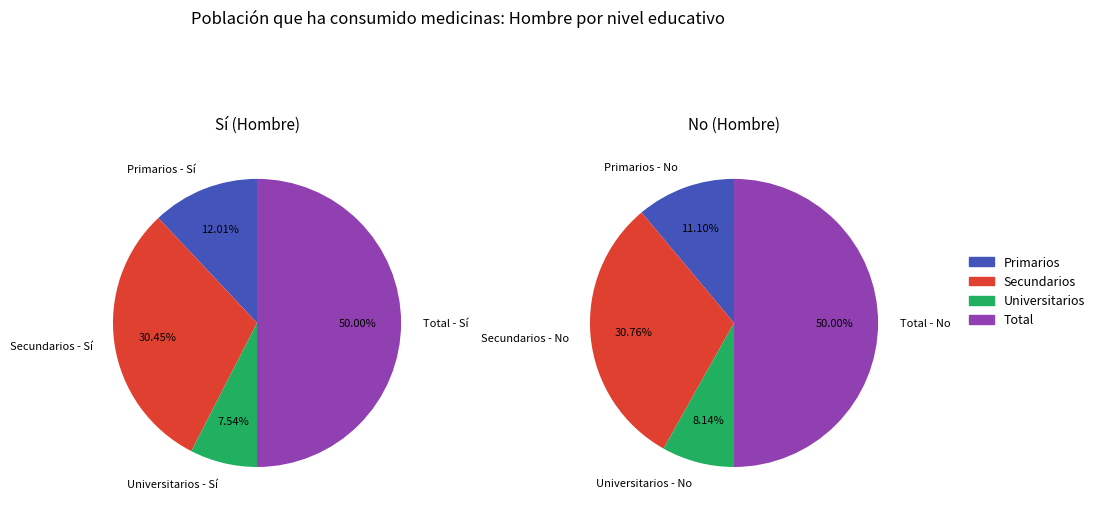

What is the total percentage of Universitarios and Secundarios?

38.0%